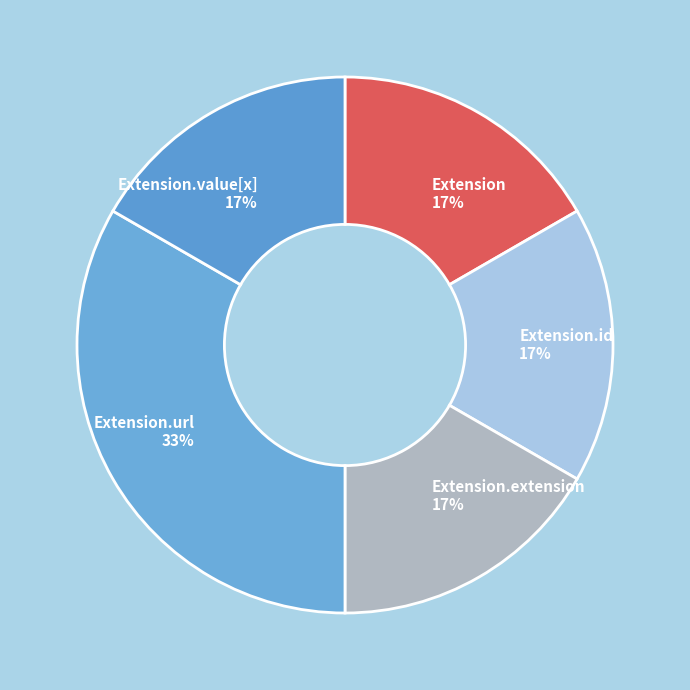

To the nearest percent, what percentage of the pie is Extension 17%?

17%